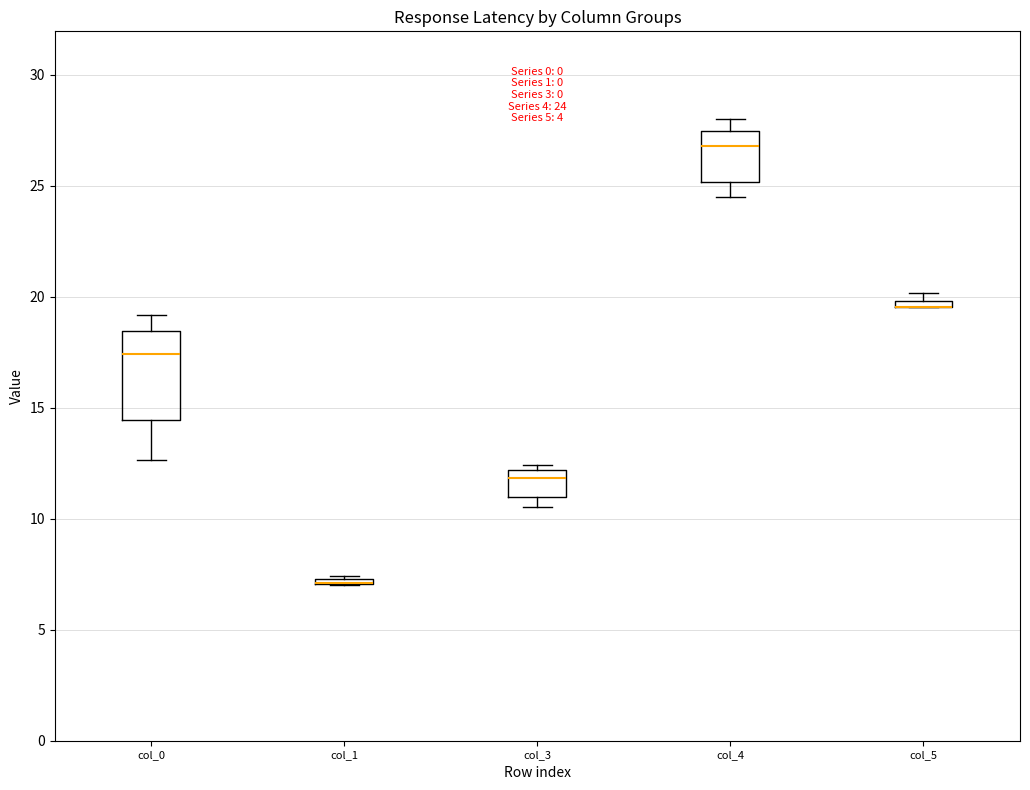

Which box is the tallest, from its lower edge to its upper edge?

col_0